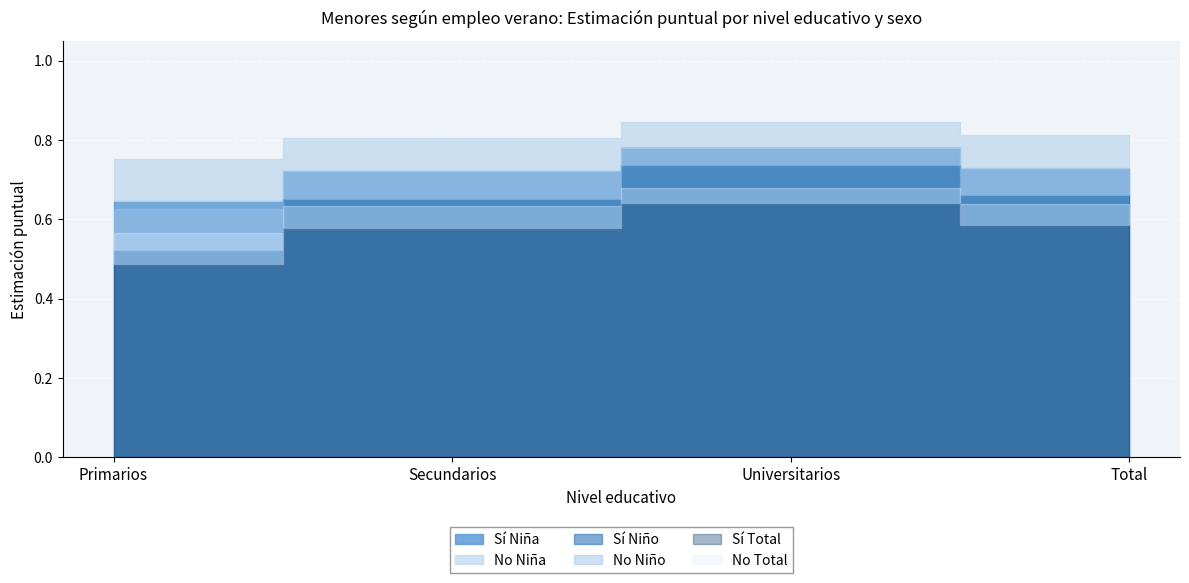

True or false: No_Nino and Si_Nino intersect in this chart.

False